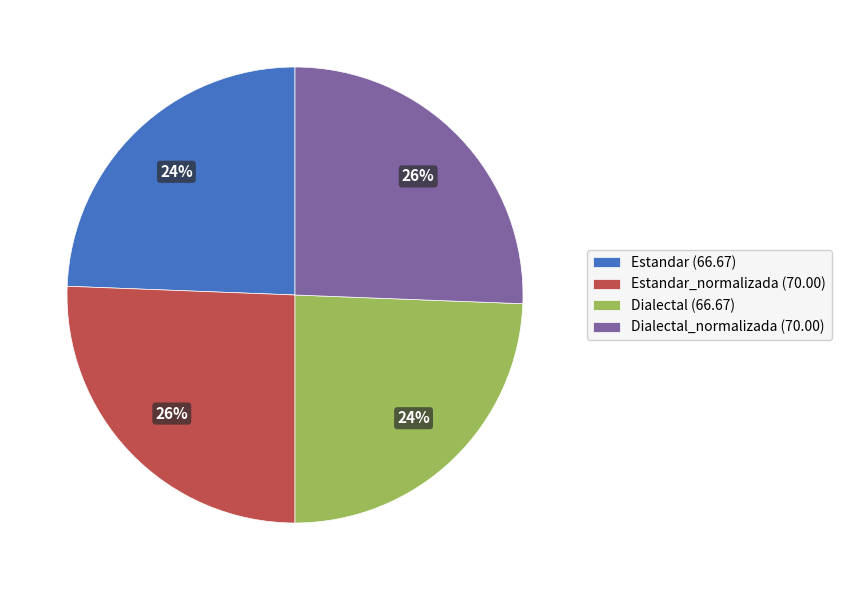

Which has a higher value, Estandar (66.67) or Dialectal_normalizada (70.00)?

Dialectal_normalizada (70.00)